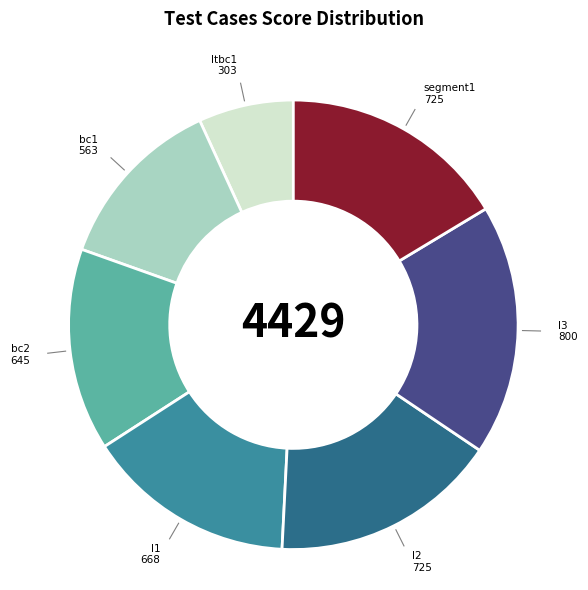

Is there a majority slice in this chart?

No